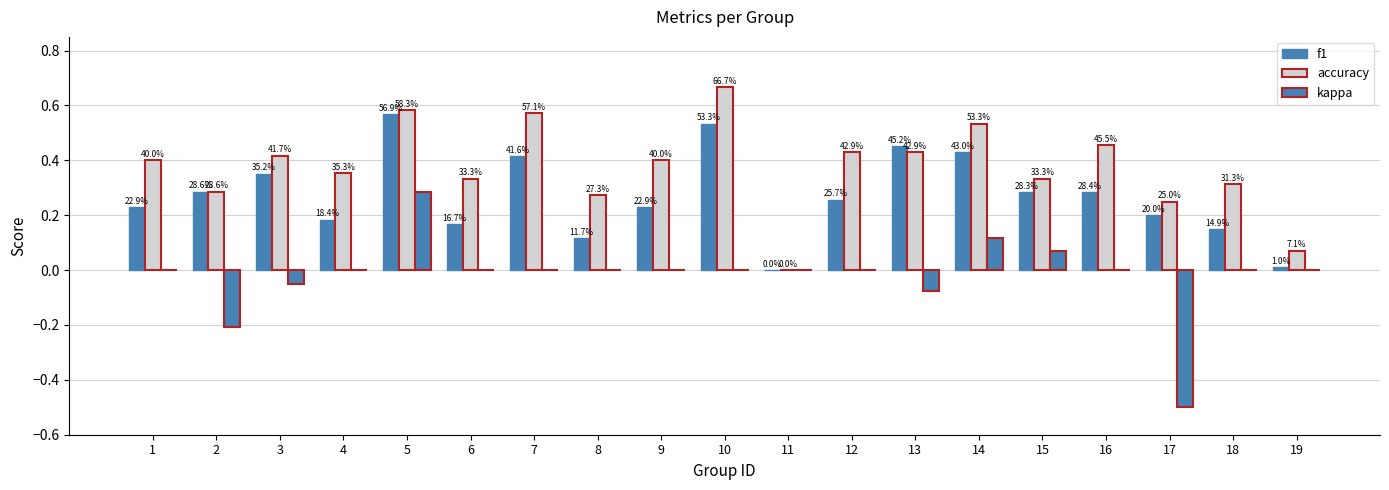

At which label is kappa closest to 0?

1